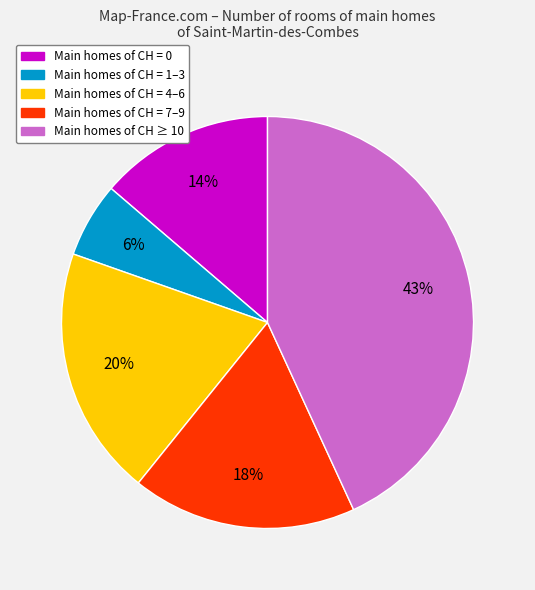

Is there a majority slice in this chart?

No